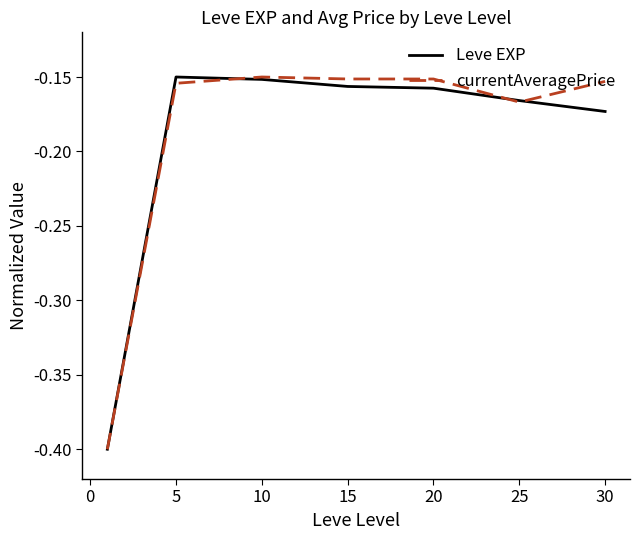

What is the minimum value shown in the chart?

-0.4